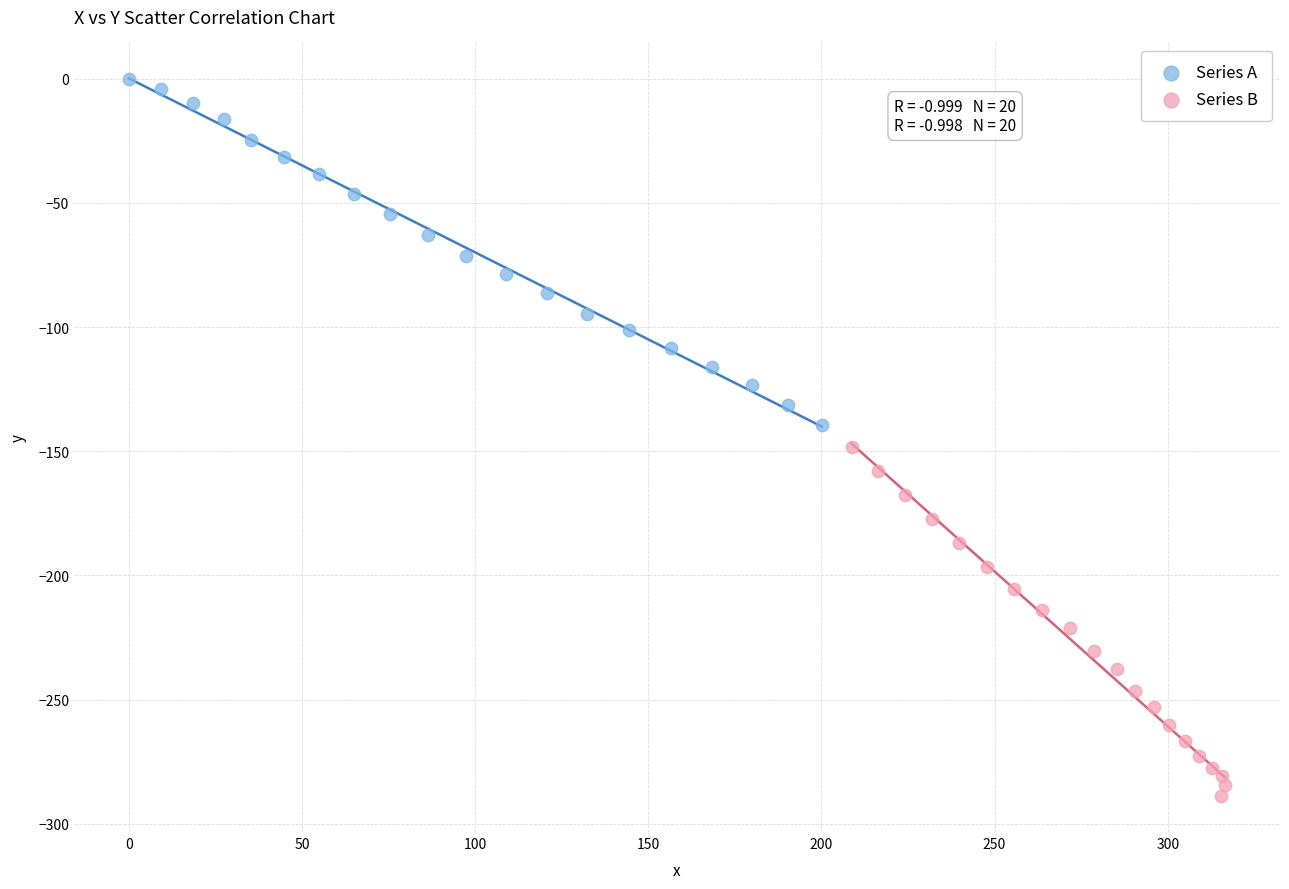

Which series has the widest spread of Y values?

Series B